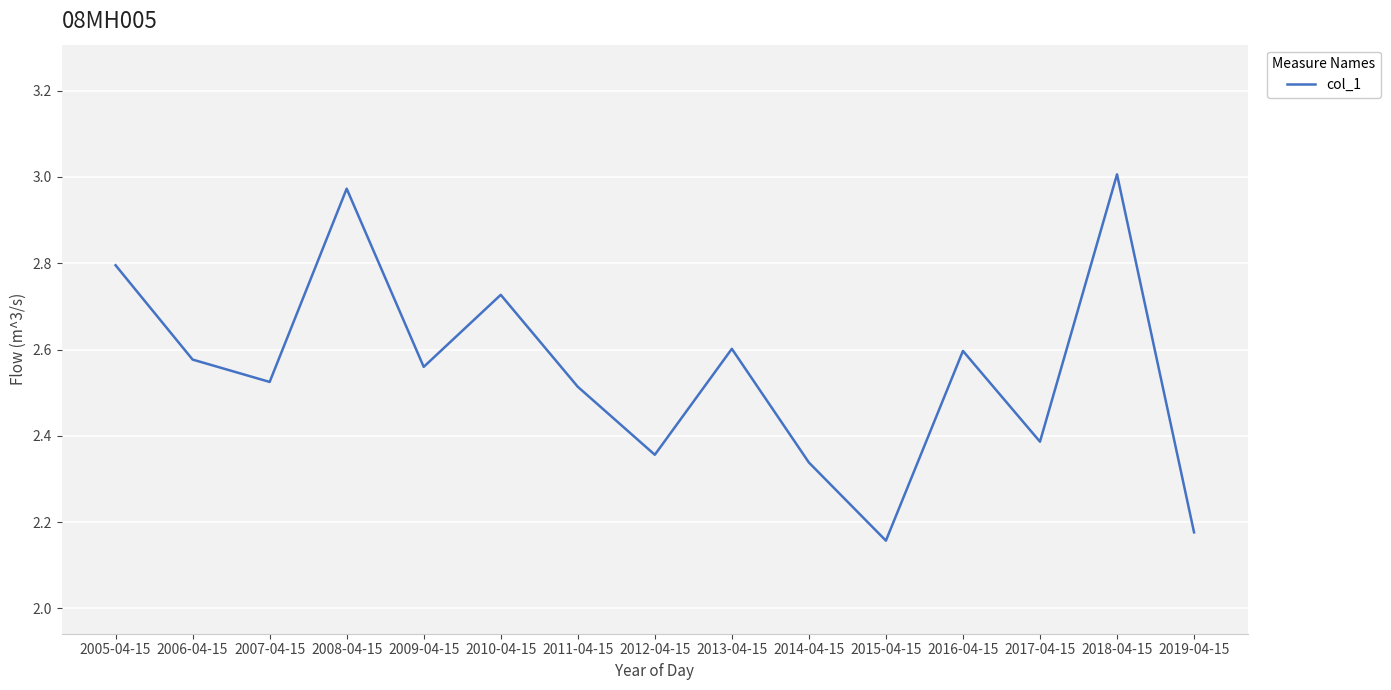

At which label is the value closest to 2?

2015-04-15